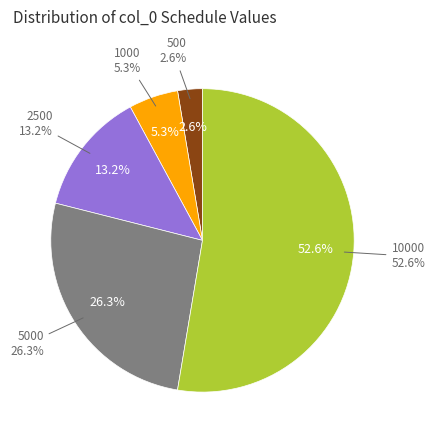

Do 10000 and 5000 together represent more than half of the pie?

Yes